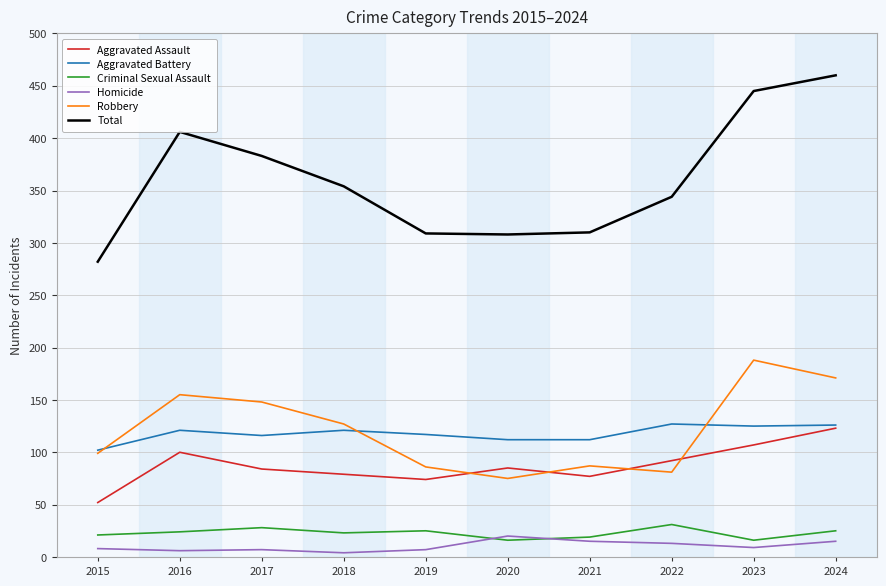

Which series has the largest total across all categories?

Total